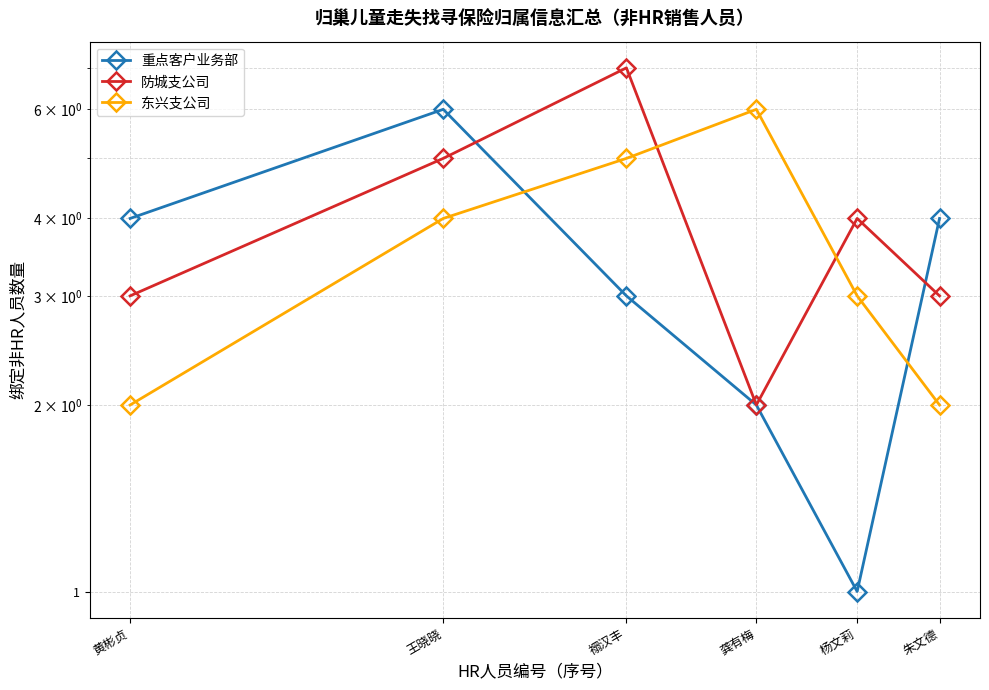

Does the chart display data point markers on the line(s)?

Yes